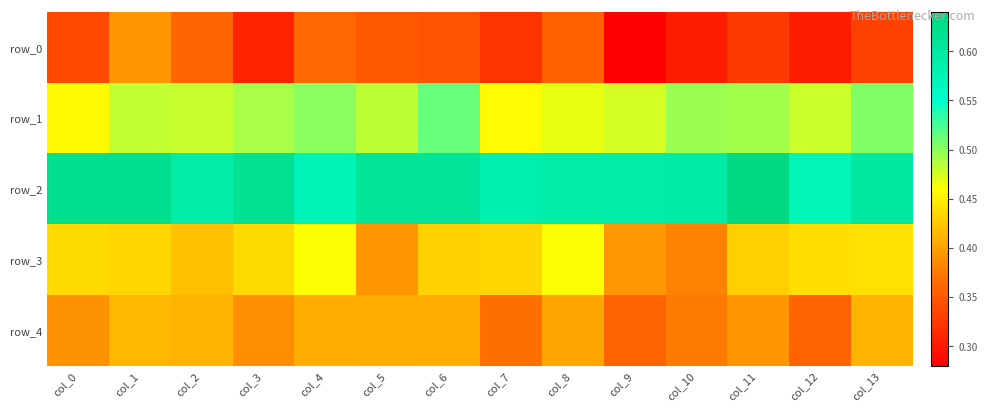

At which category is the sum across all series the highest?

col_1